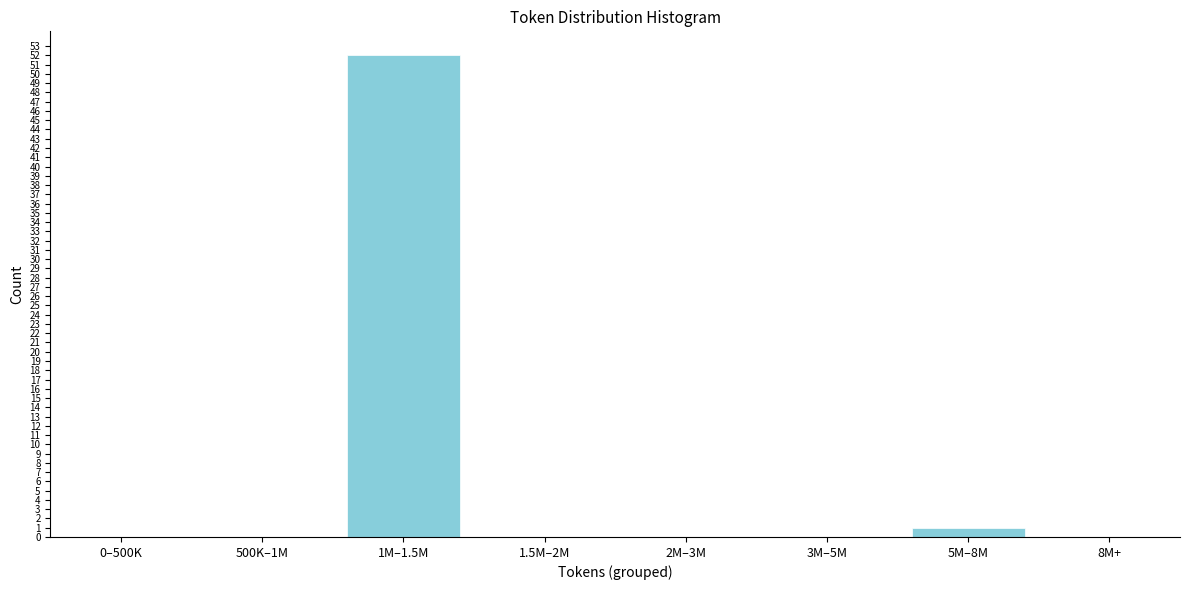

Reading left to right, extract all data points from this chart.

0–500K=0	500K–1M=0	1M–1.5M=52	1.5M–2M=0	2M–3M=0	3M–5M=0	5M–8M=1	8M+=0